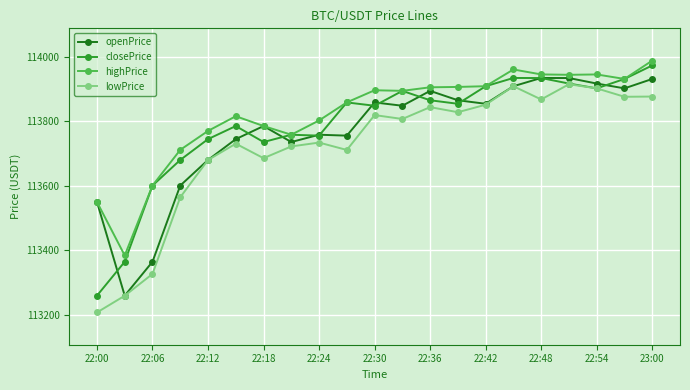

What is the maximum value for openPrice?

113934.1